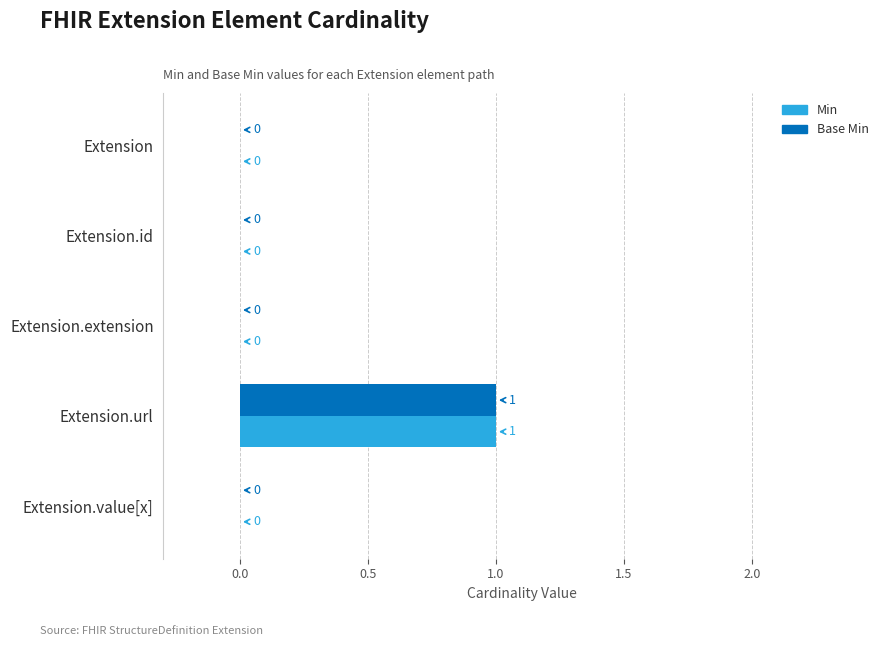

The Min series shows 0 at Extension. True or false?

True